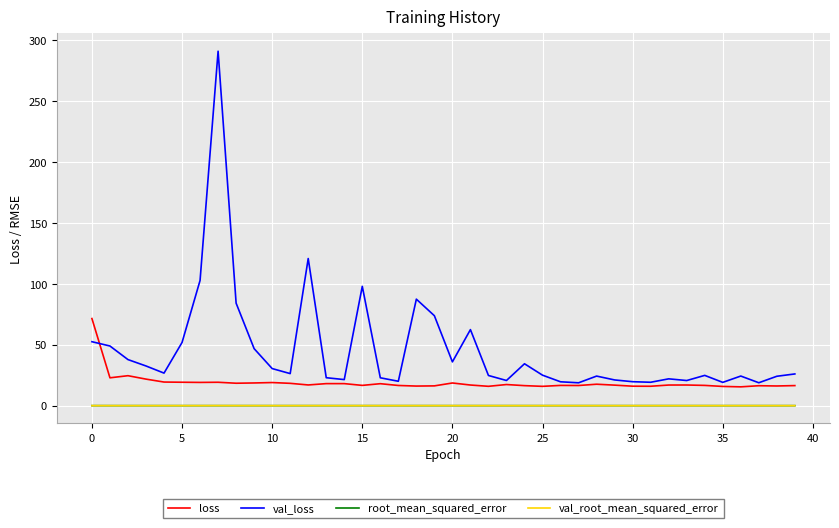

True or false: loss and val_root_mean_squared_error cross at least once.

False